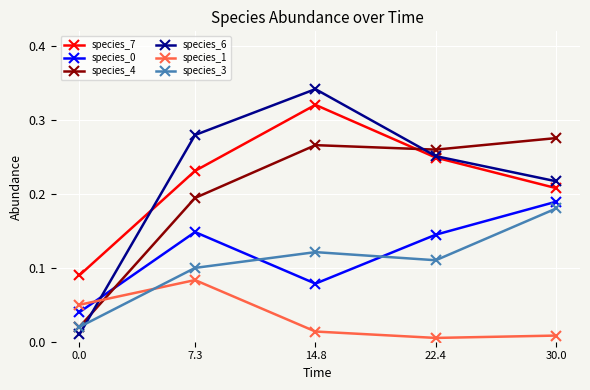

Which series has the widest spread of values?

species_6